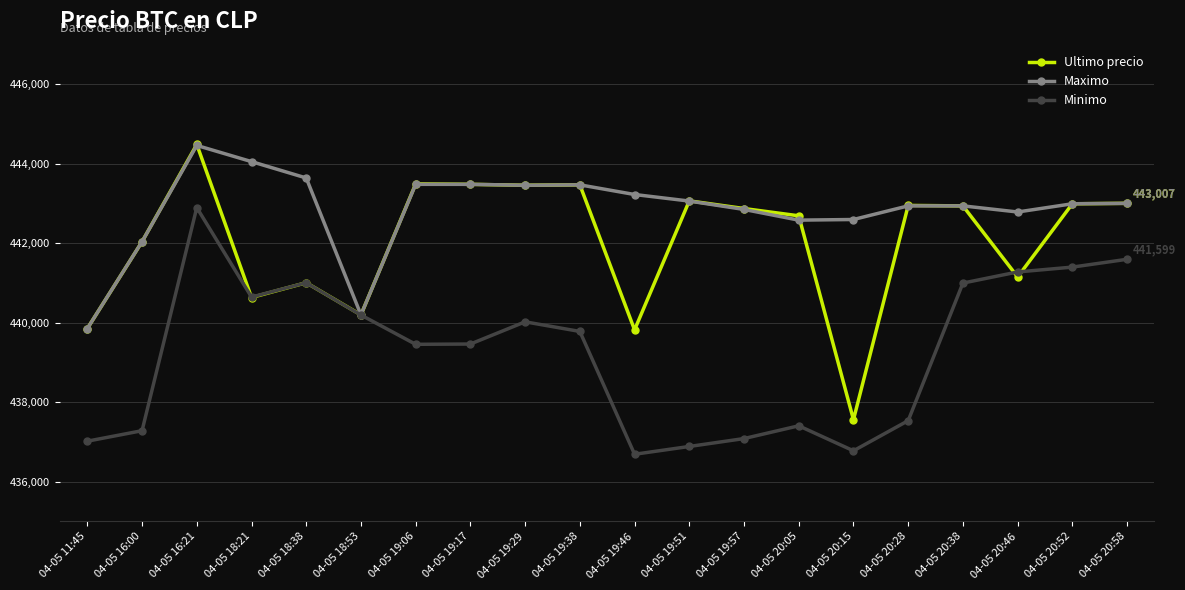

Which label corresponds to the largest value in the chart?

04-05 16:21